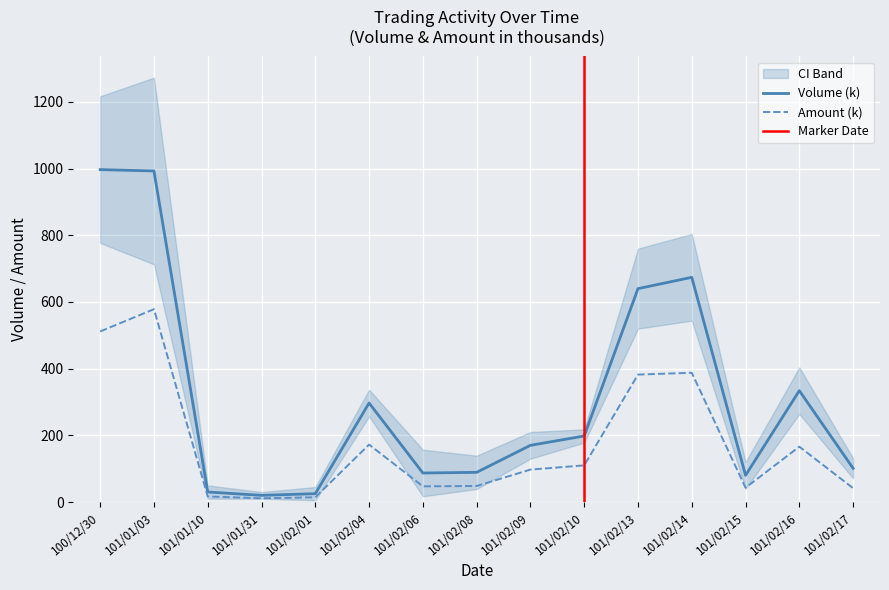

What is the difference between the maximum and minimum values in the Amount series?

567.2